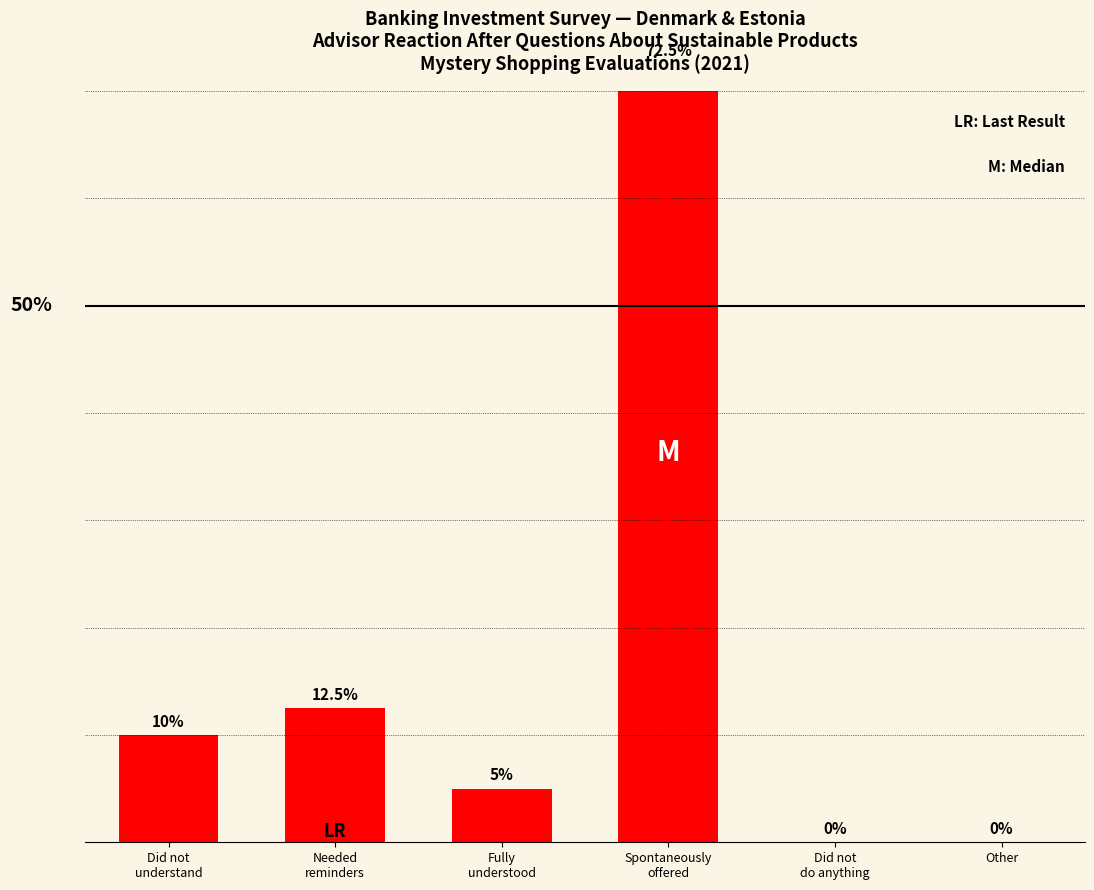

How many data points are above 10?

2